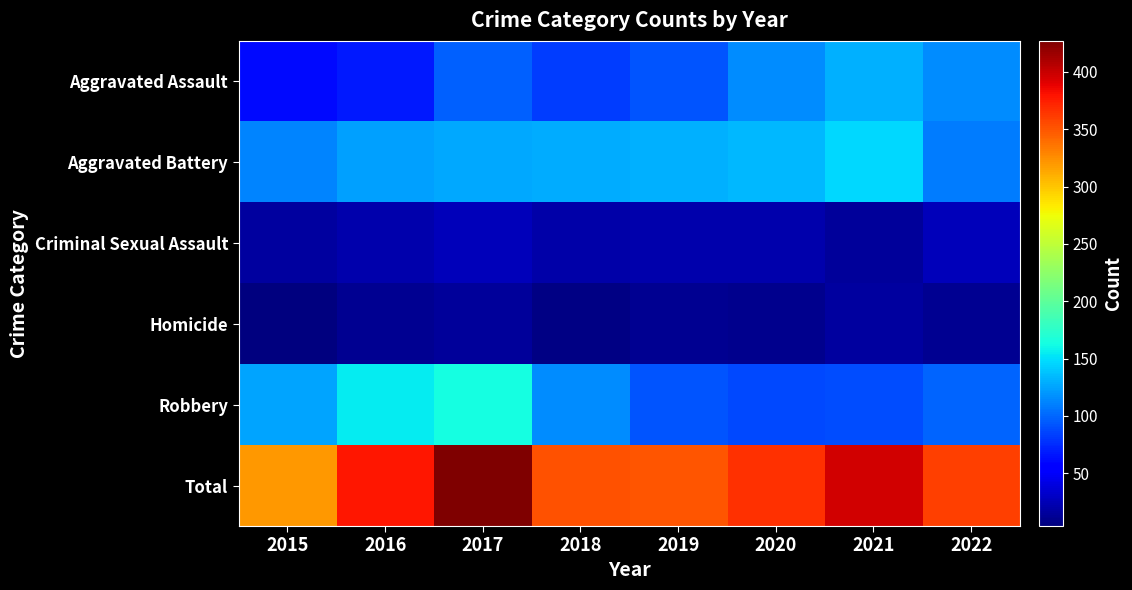

How many categories are shown in the chart?

8